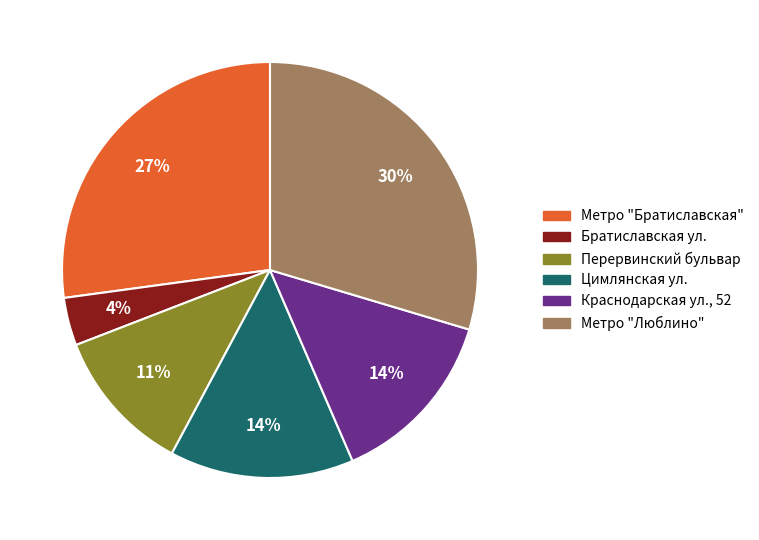

True or false: Метро "Люблино" accounts for 39% of the total.

False